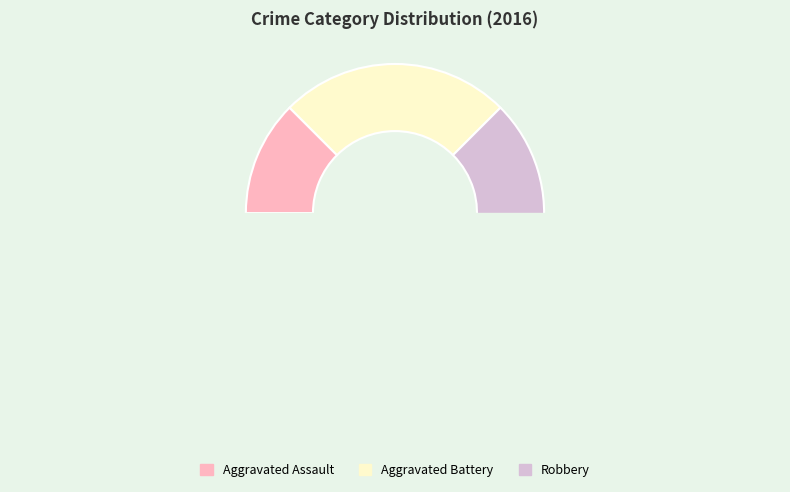

Is the sum of Aggravated Assault and Robbery greater than half?

Yes